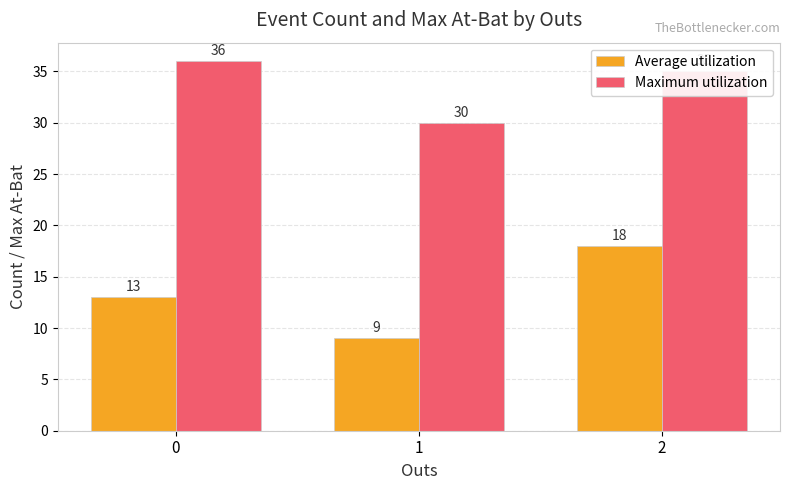

At 2, list the series in order from largest to smallest.

Maximum utilization, Average utilization